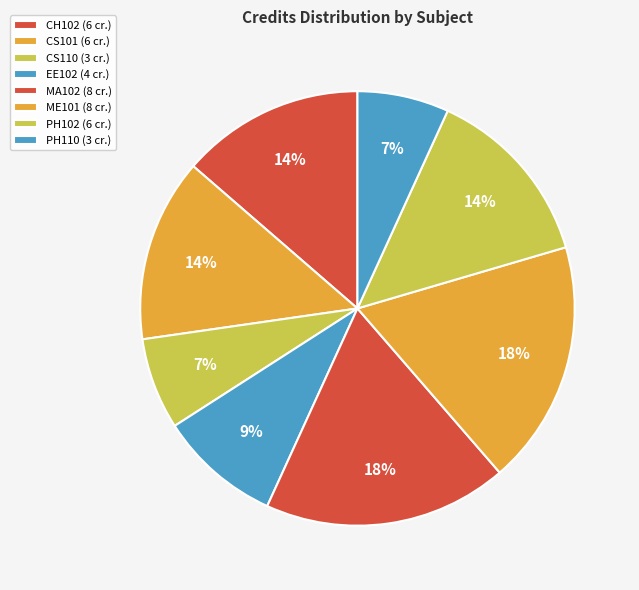

Is it true that ME101 is 18% of the pie?

True